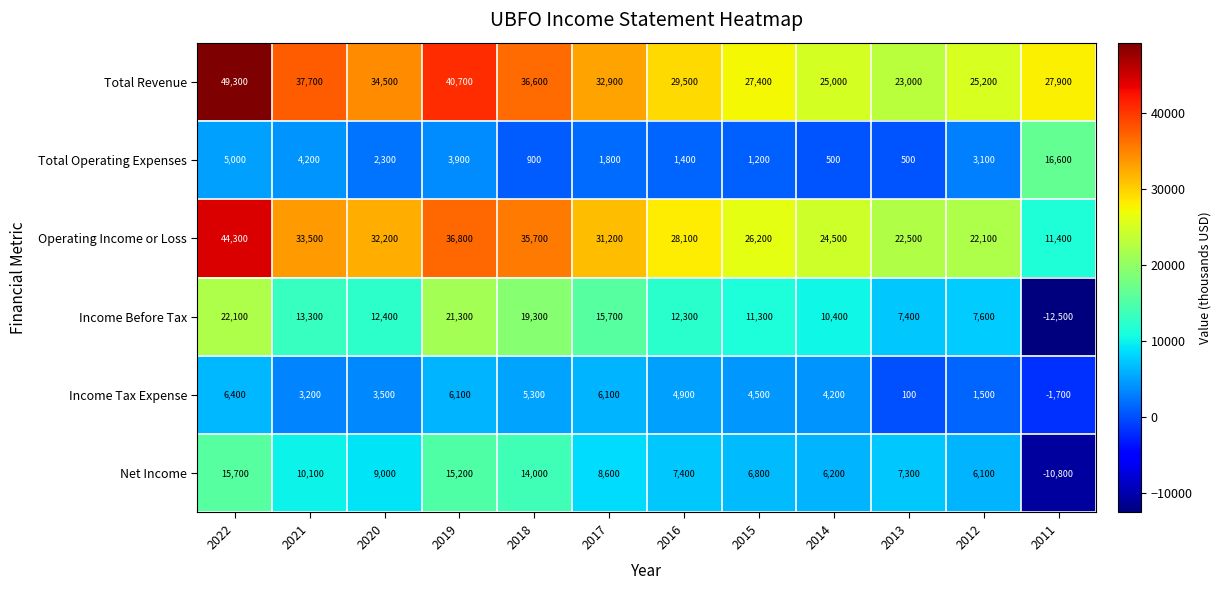

Where is Total Operating Expenses nearest to the value 8550?

2022